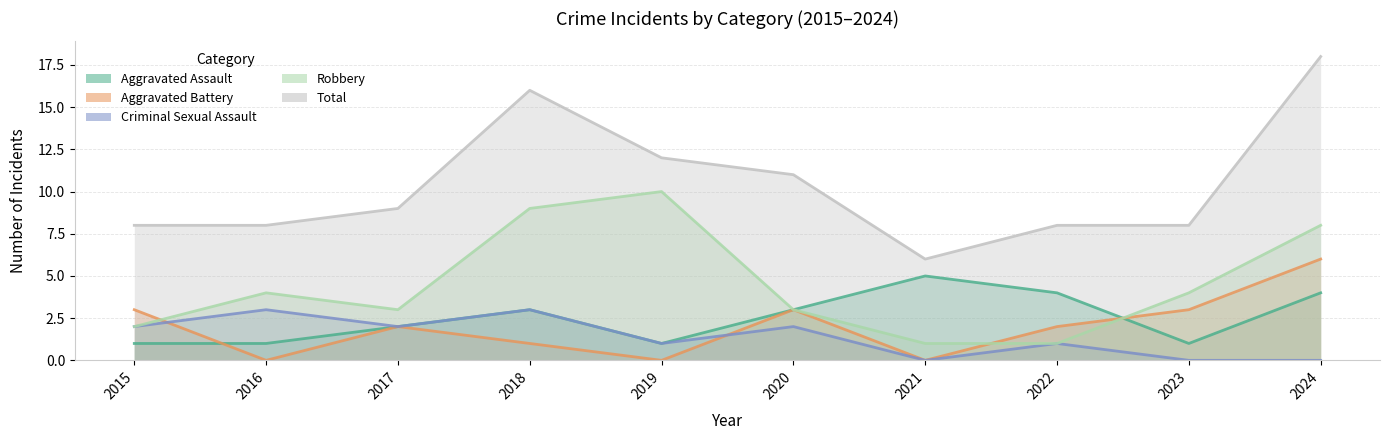

At which category is the sum across all series the highest?

2024